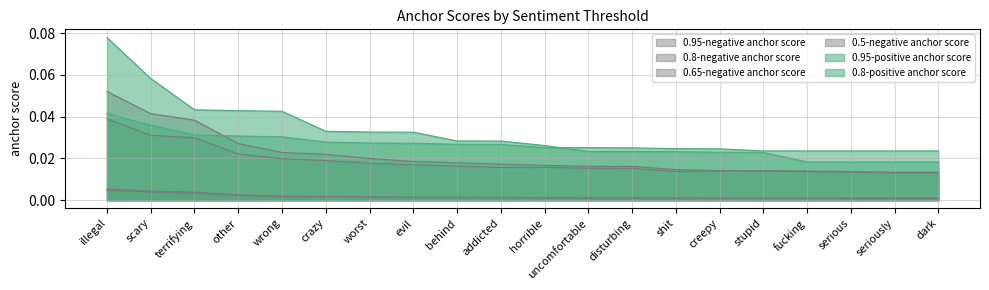

At how many categories does at least one series exceed 0?

20